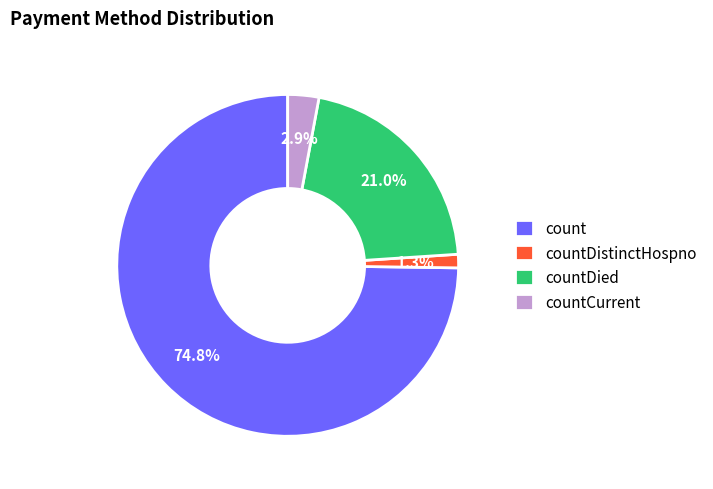

What portion of the pie excludes countDied?

79.0%